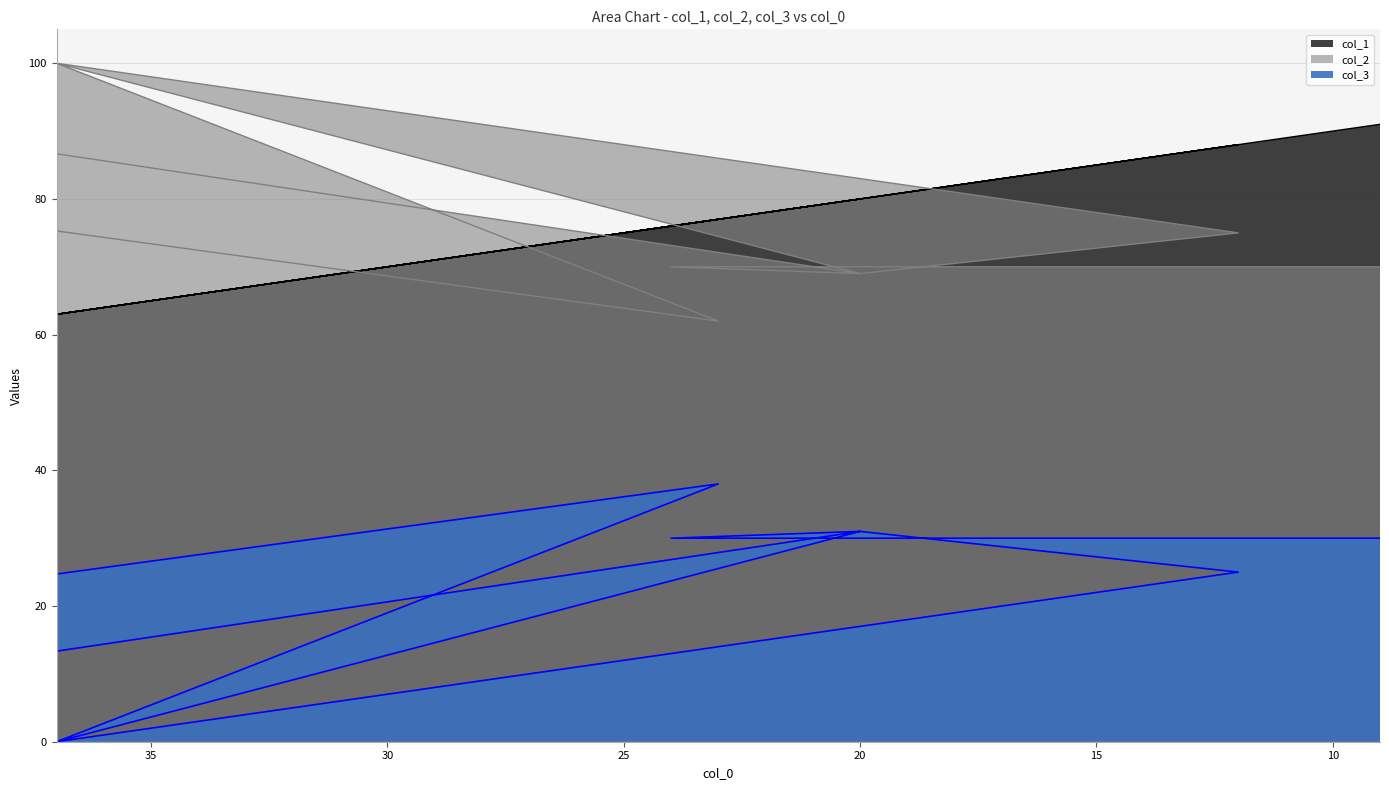

Between 20 and 24, which series saw the biggest shift?

col_1